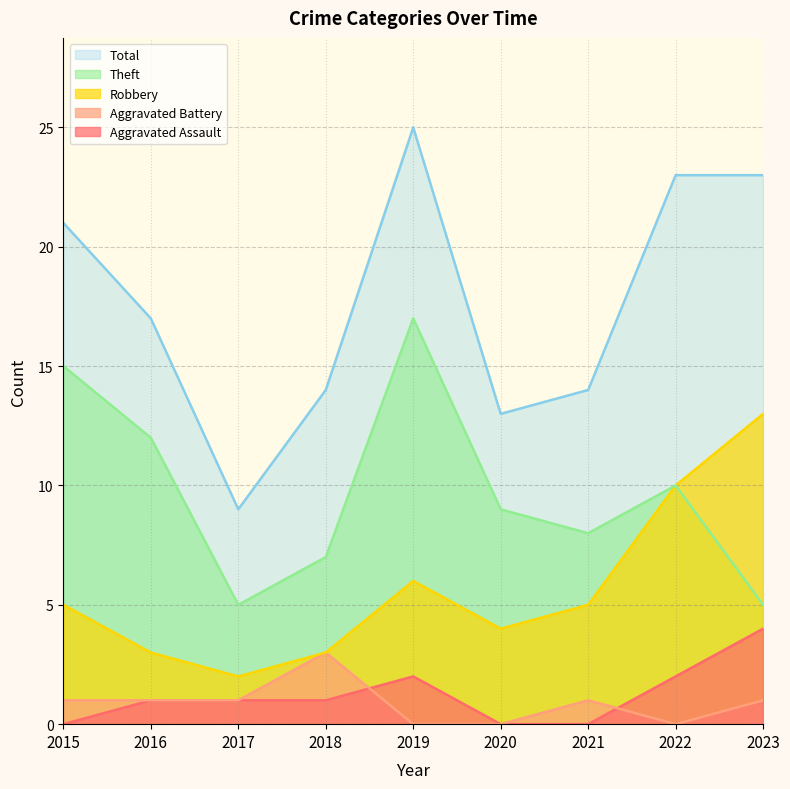

Which series has the largest total across all categories?

Total